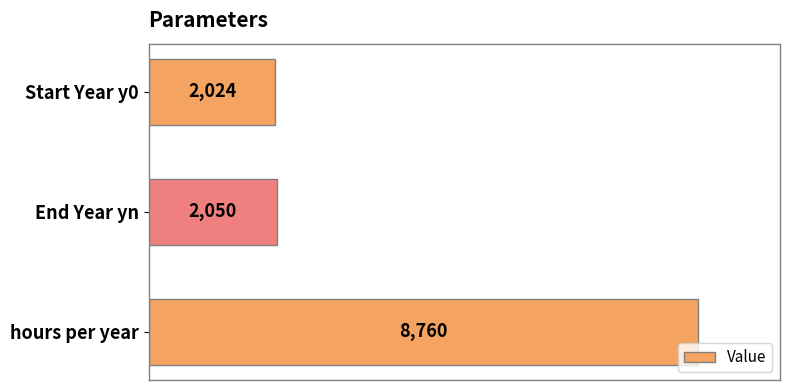

What is the sum of all values?

12834